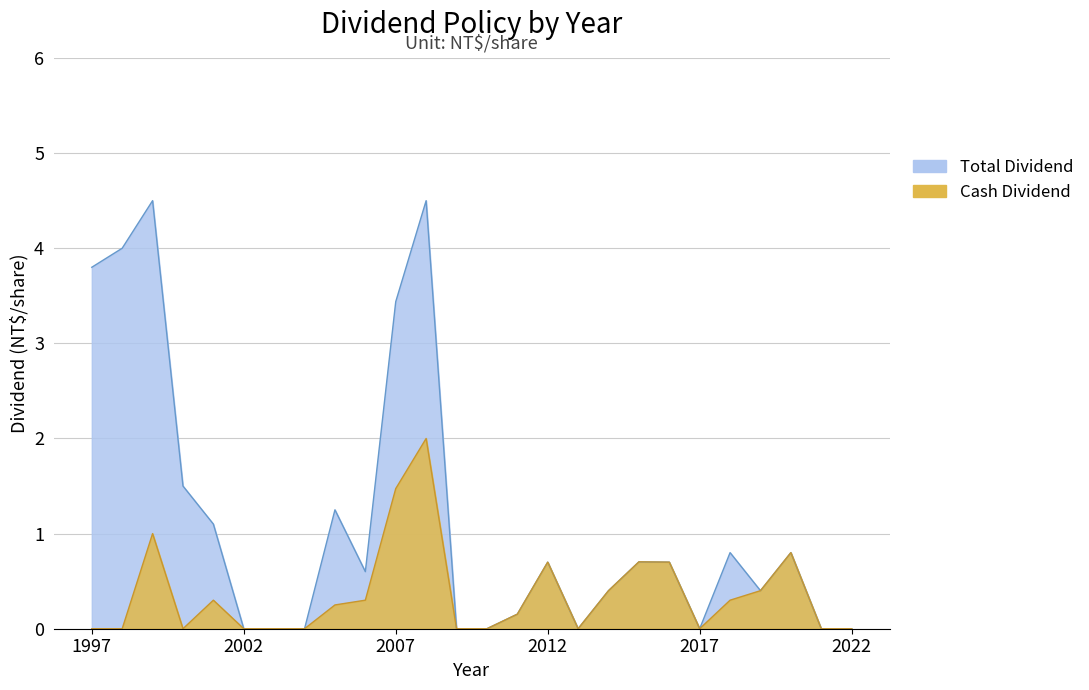

What is the difference between the maximum and minimum values in the Cash Dividend series?

2.0